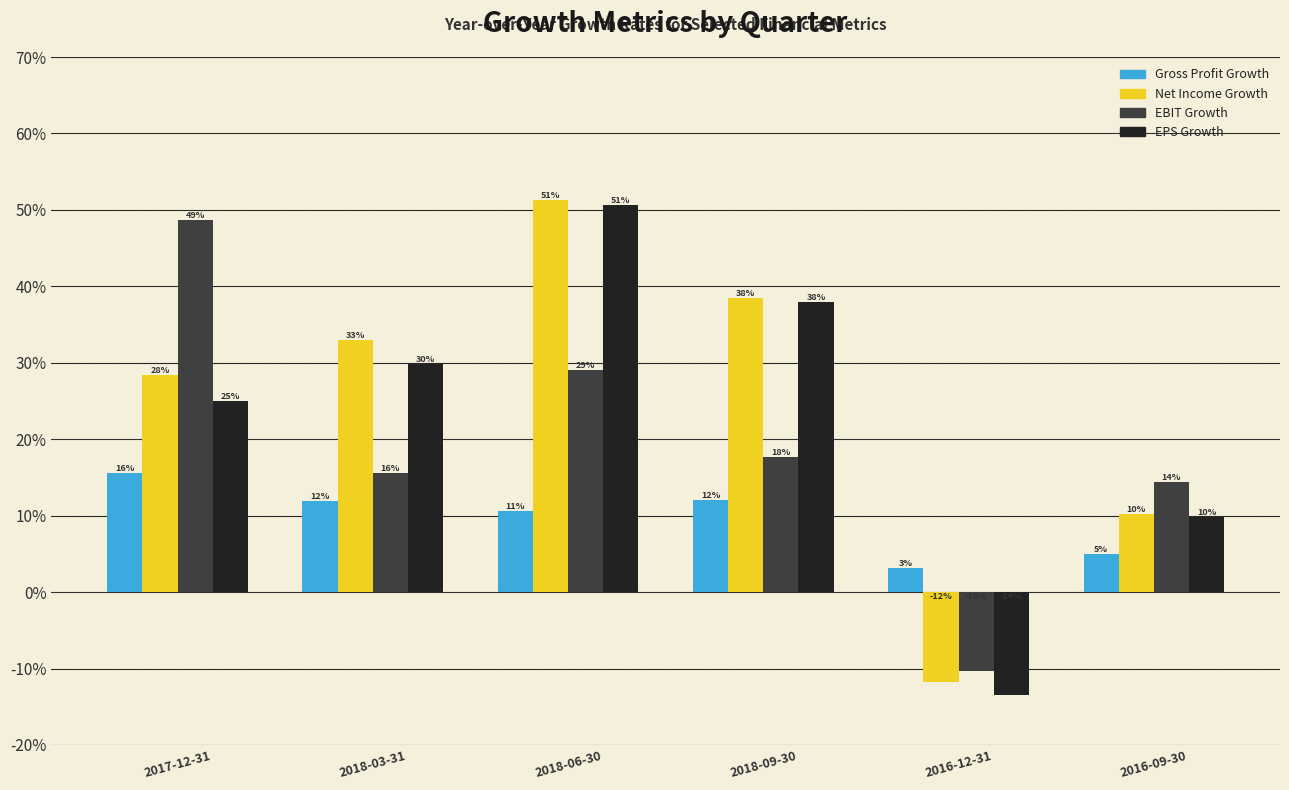

At which label does Net Income Growth first exceed 0?

2017-12-31